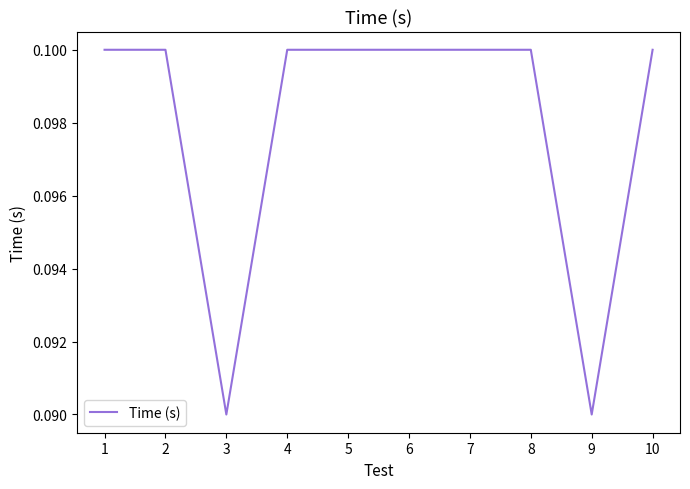

True or false: the data shows 0.1 at 4.

True